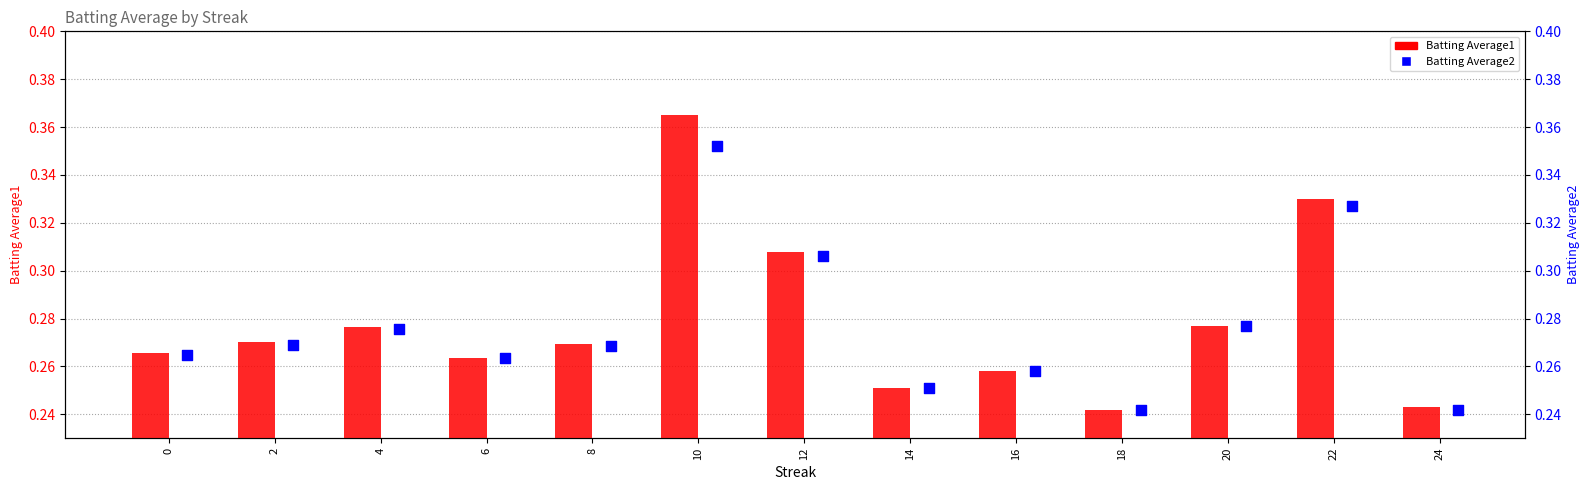

What is the total value across all series at 20?

0.6